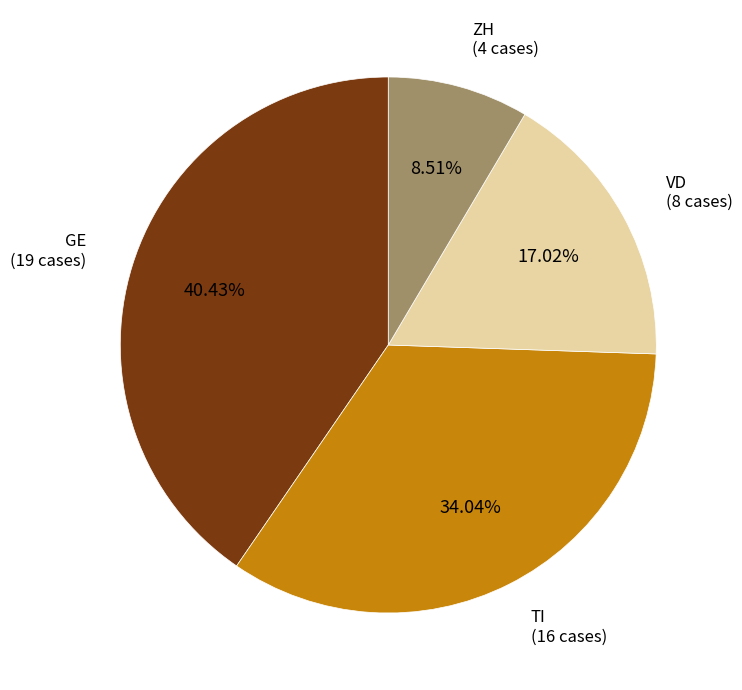

True or false: VD accounts for 17% of the total.

True